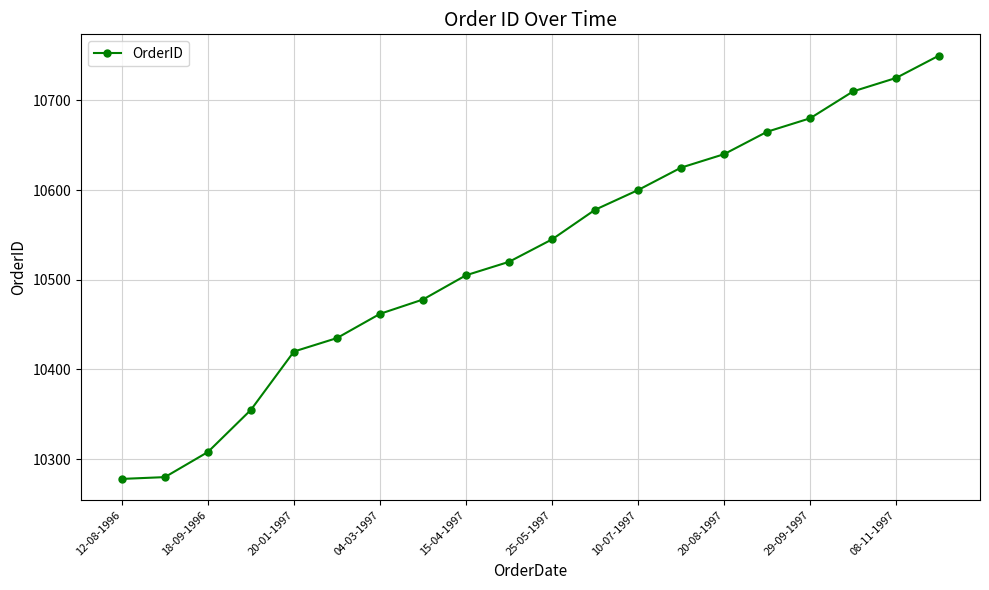

What is the value of the 7th point from the left?

10462